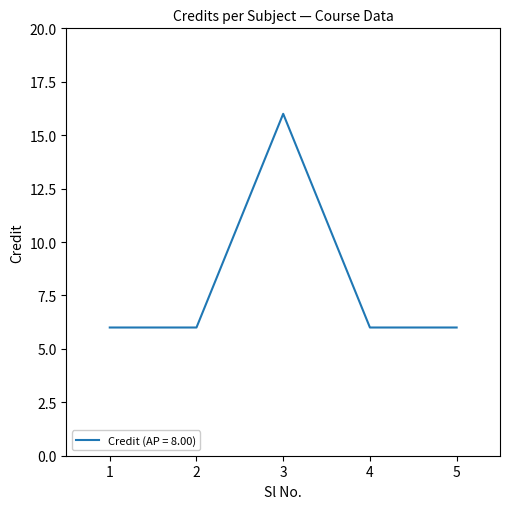

What is the ratio of the value at 2 to the value at 5?

1.0